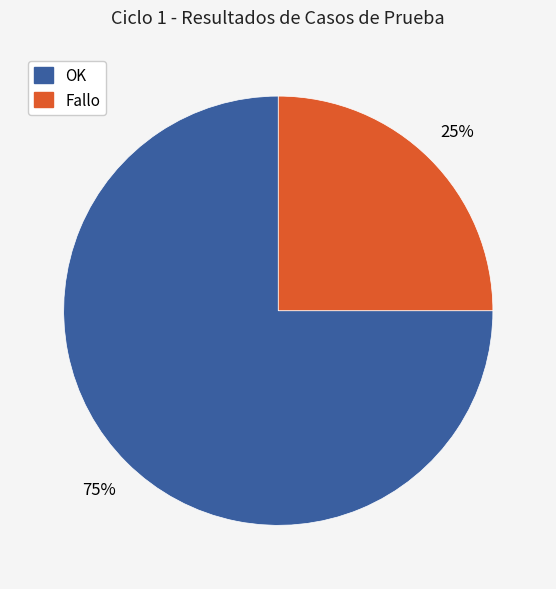

Is there a majority slice in this chart?

Yes